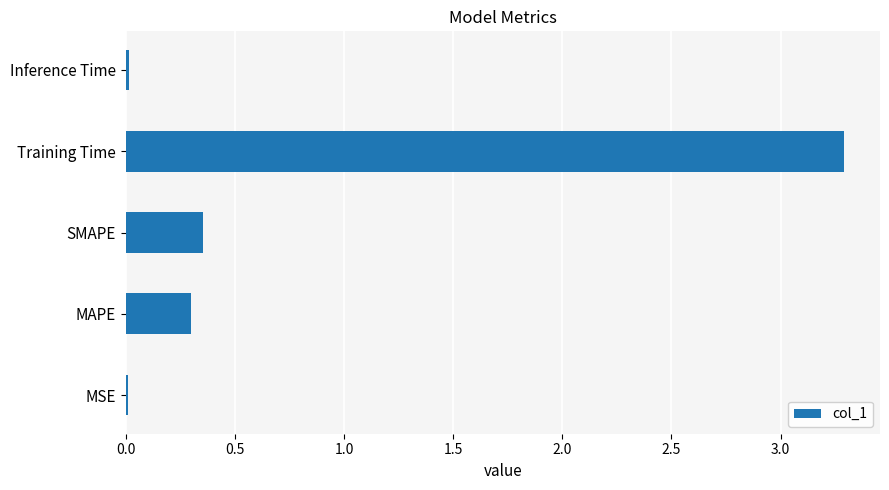

The value at Training Time is 3.3. True or false?

True